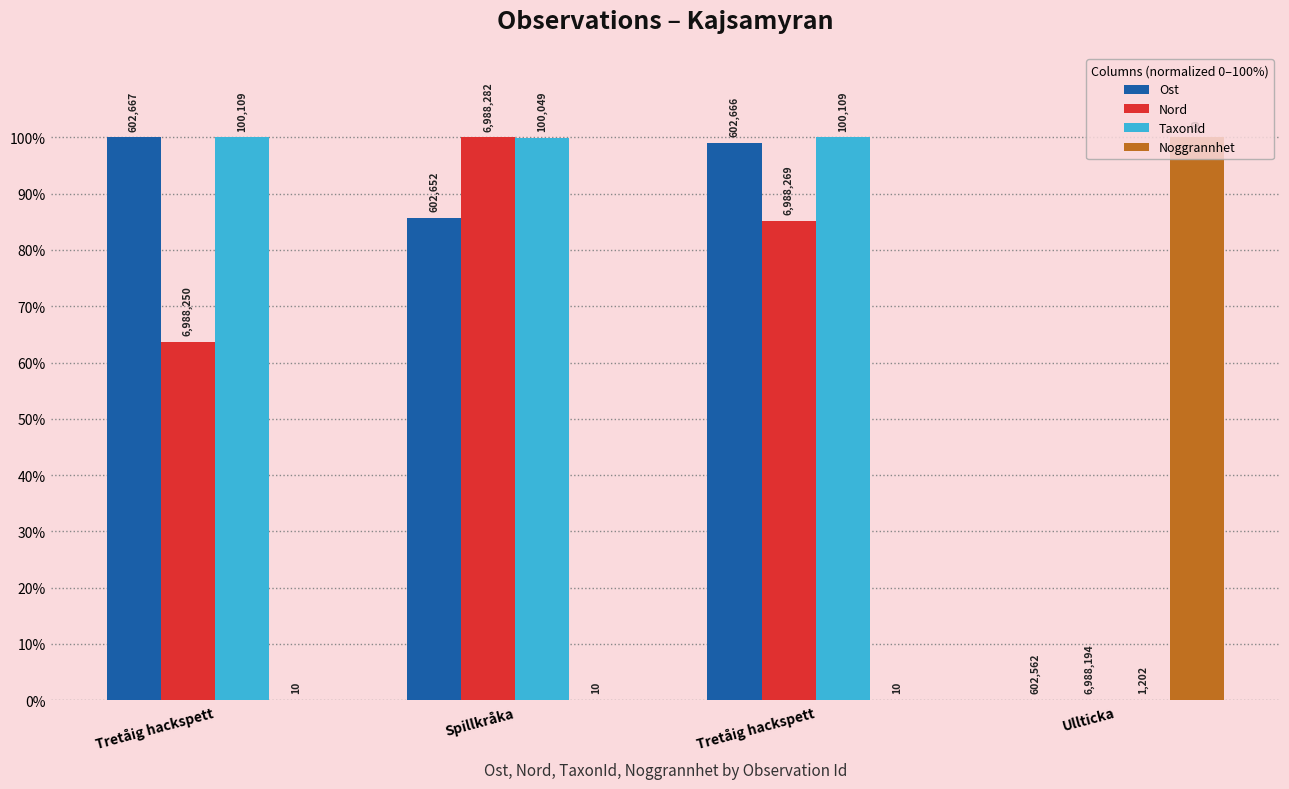

At which category is the sum across all series the highest?

Spillkråka